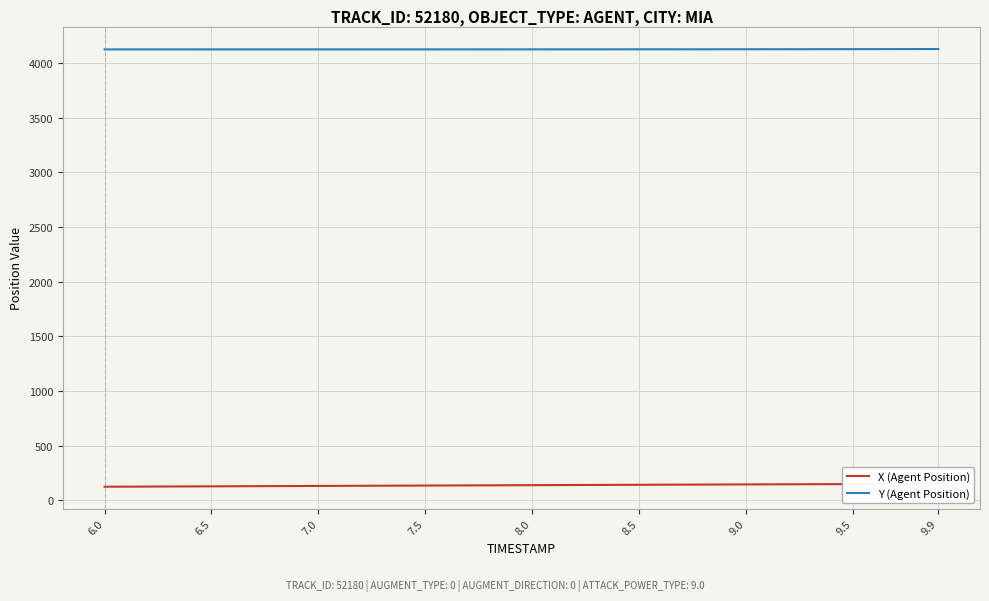

Which label corresponds to the smallest value in the chart?

6.0